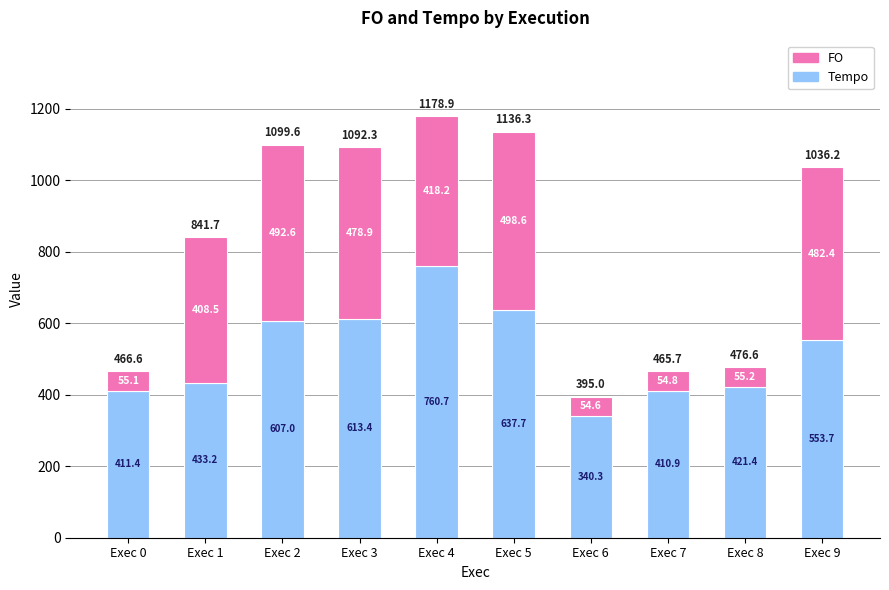

What is the difference between the Tempo values at Exec 7 and Exec 4?

349.8